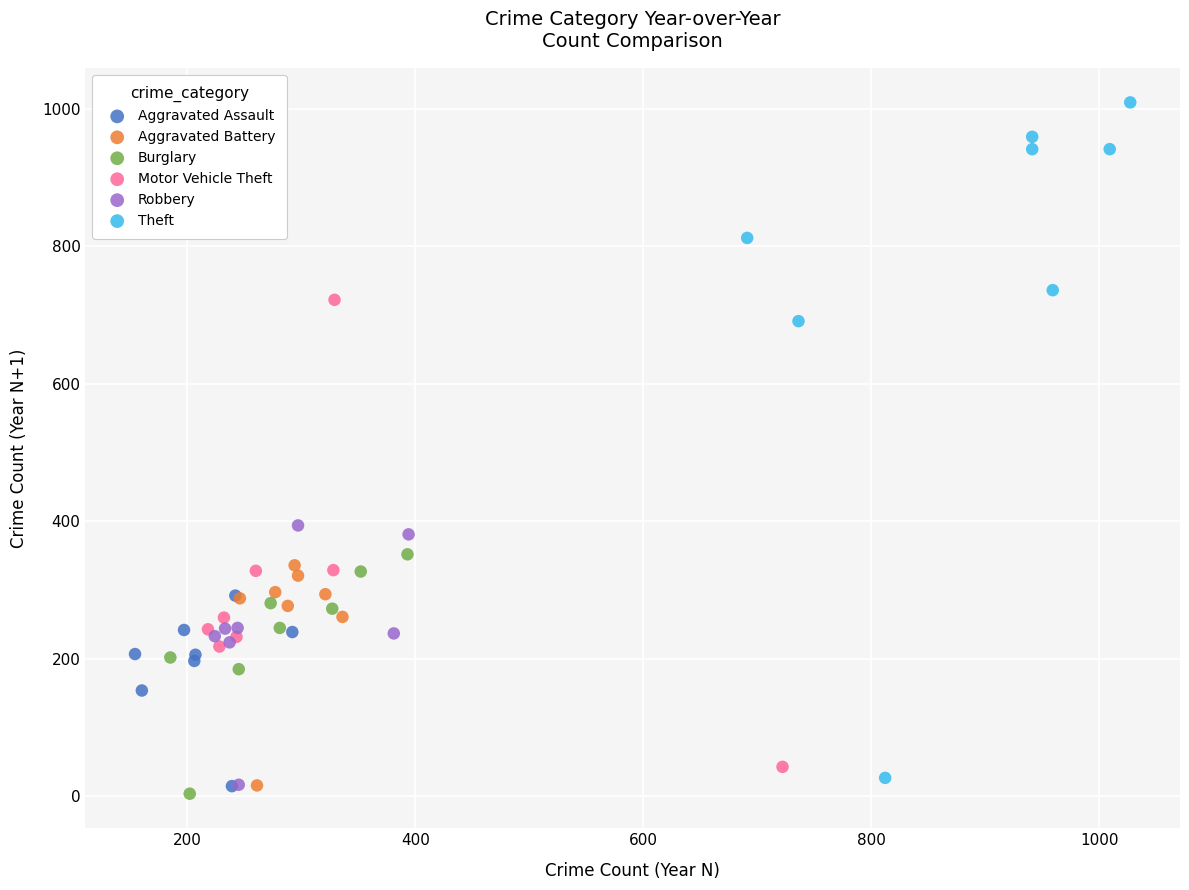

What are all the series names shown in the legend?

Aggravated Assault, Aggravated Battery, Burglary, Motor Vehicle Theft, Robbery, Theft